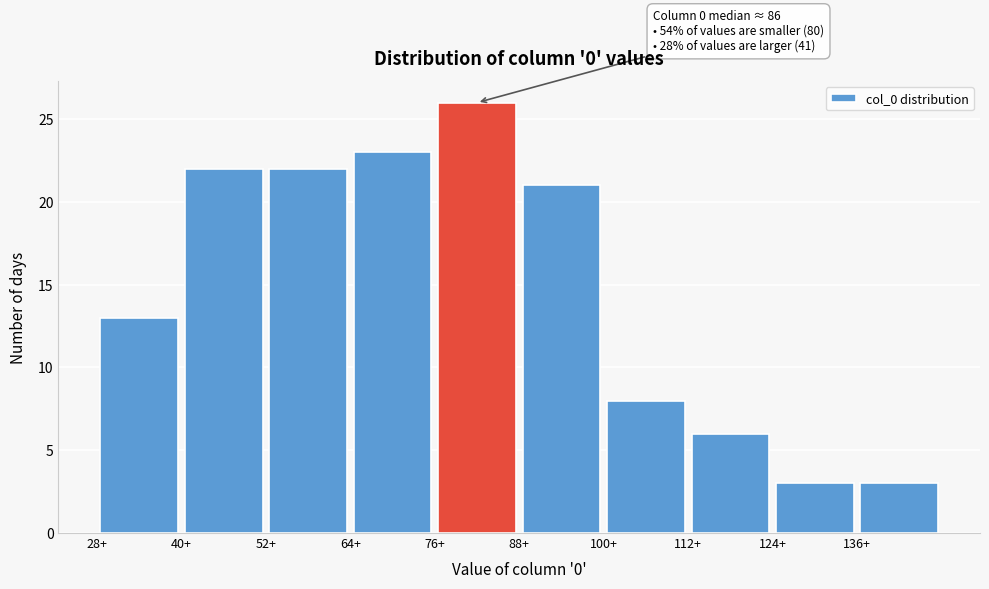

Over which range of the x-axis is the bar tallest?

76 to 88